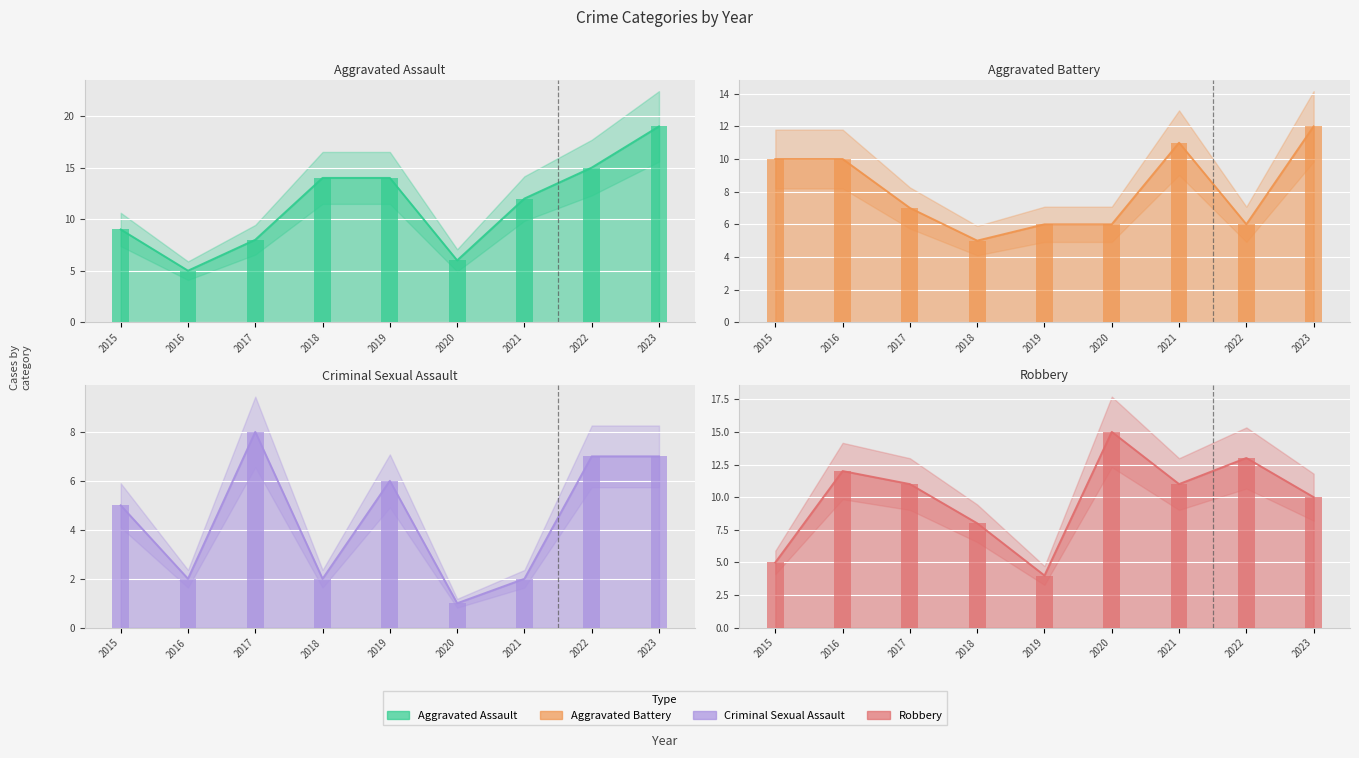

List the labels in order of Robbery value, smallest first.

2019, 2015, 2018, 2023, 2017, 2021, 2016, 2022, 2020